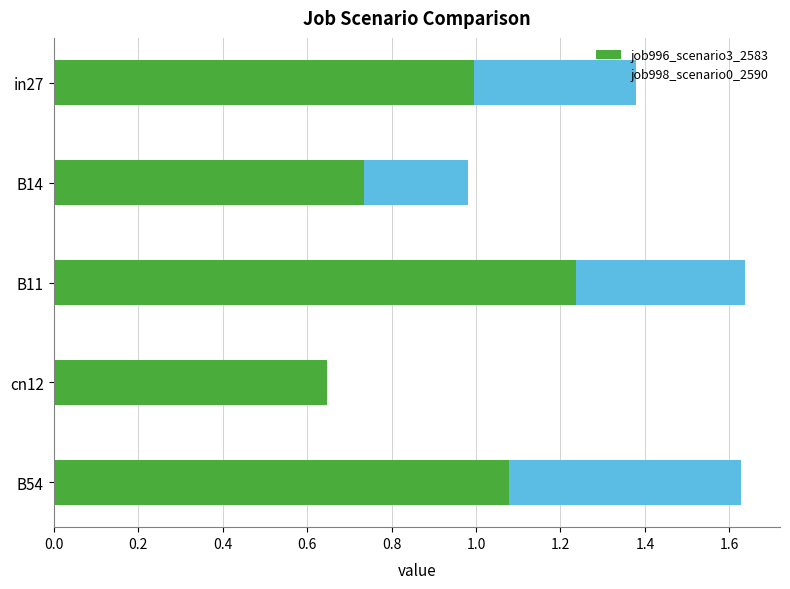

Is it true that job996_scenario3_2583 equals 1.8 at B11?

False